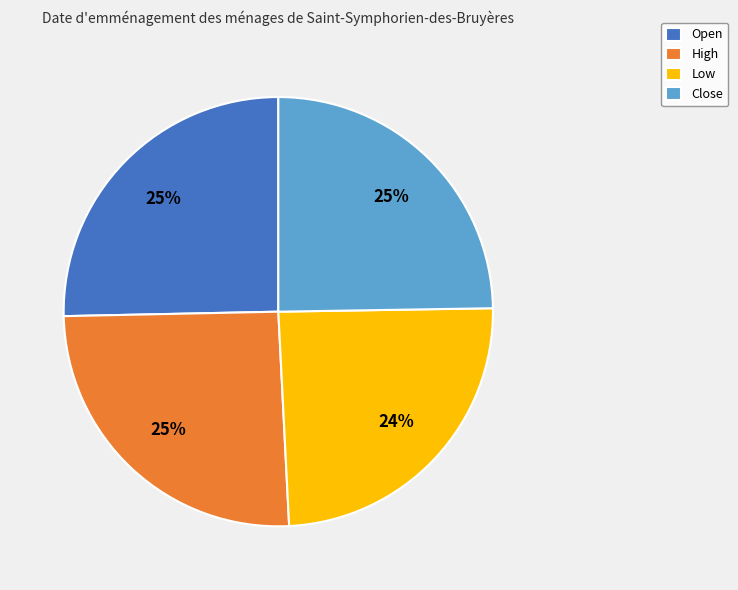

What is the ratio of the value at High to the value at Low?

1.0